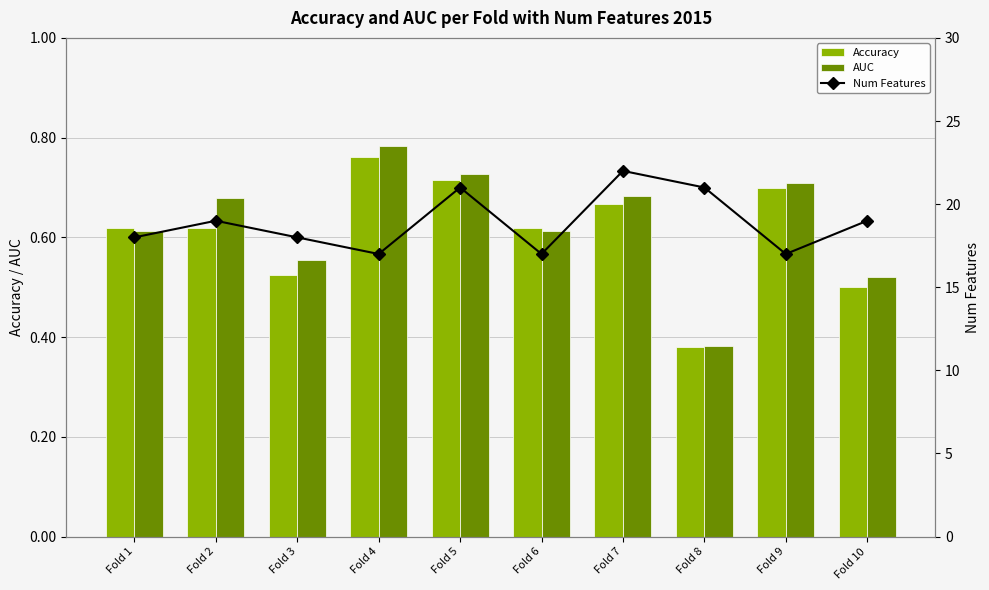

Reading left to right, list all the values displayed in this chart.

Accuracy: 0.6	0.6	0.5	0.8	0.7	0.6	0.7	0.4	0.7	0.5
AUC: 0.6	0.7	0.6	0.8	0.7	0.6	0.7	0.4	0.7	0.5
Num Features: 18.0	19.0	18.0	17.0	21.0	17.0	22.0	21.0	17.0	19.0